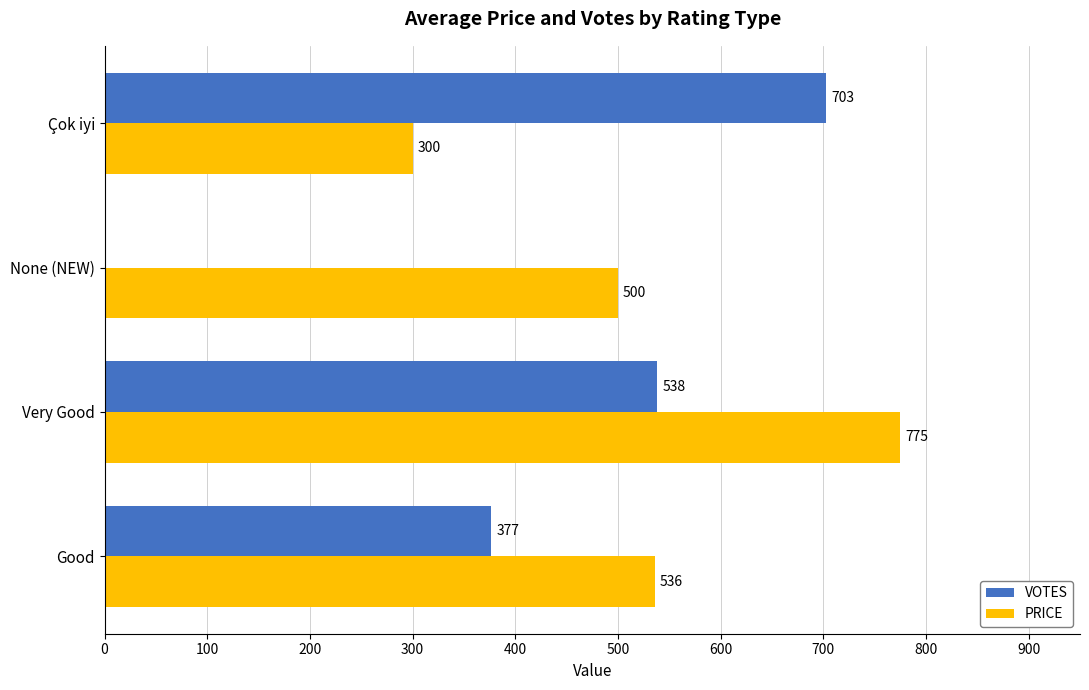

Which category has the highest value across all series?

Very Good